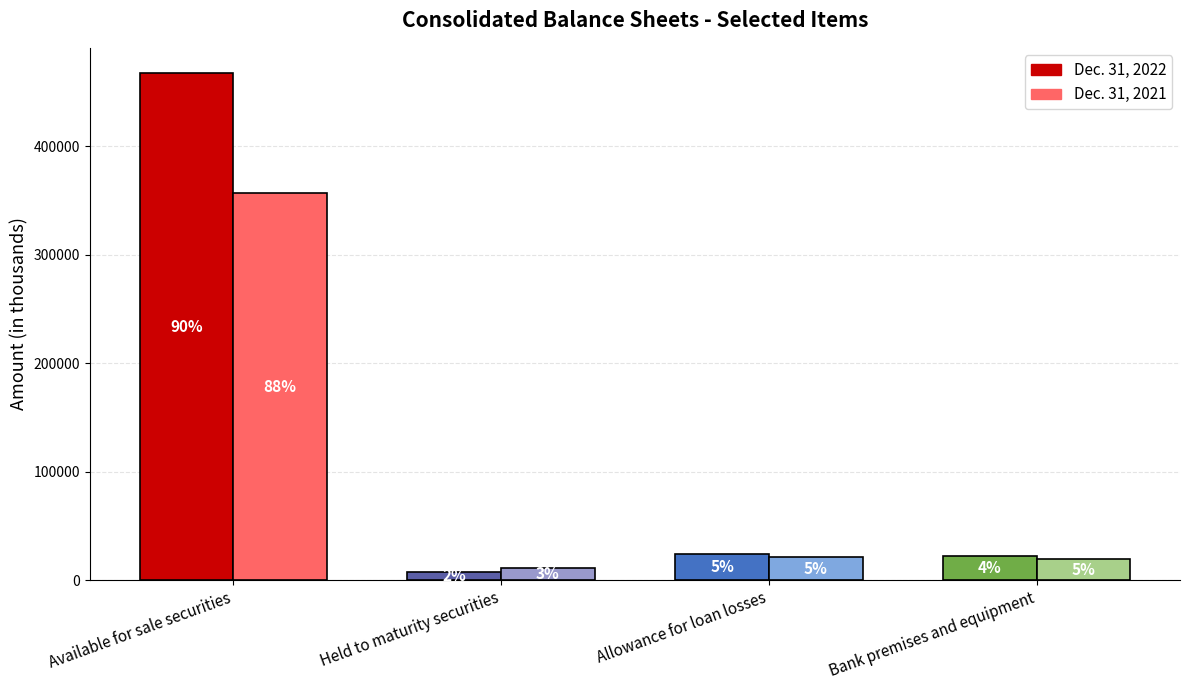

What is the greatest value displayed?

467316